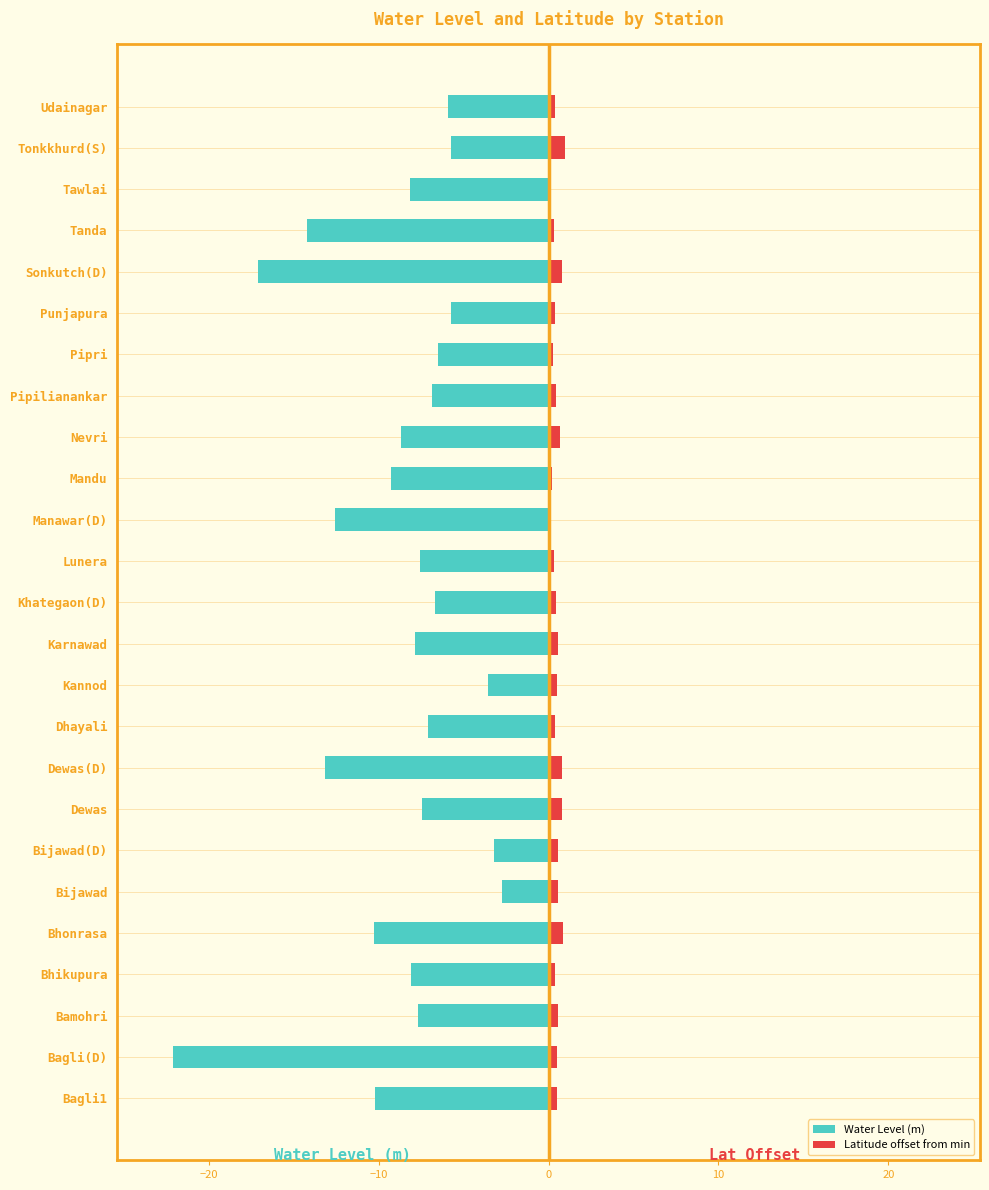

True or false: Water Level (m) has a value of -15.2 at Nevri.

False